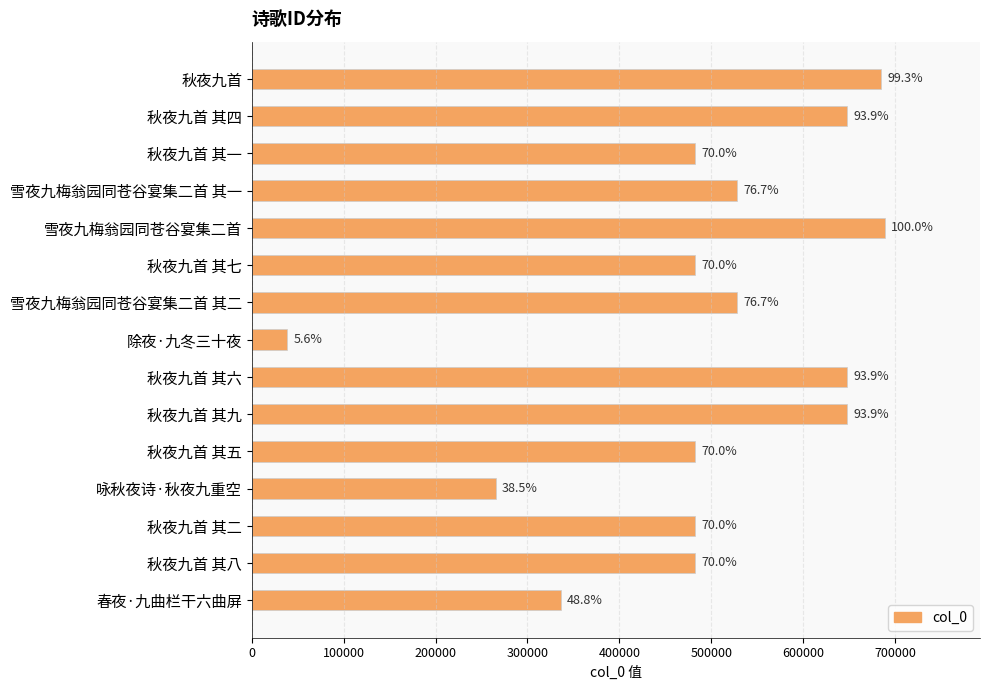

What is the minimum value shown in the chart?

38586